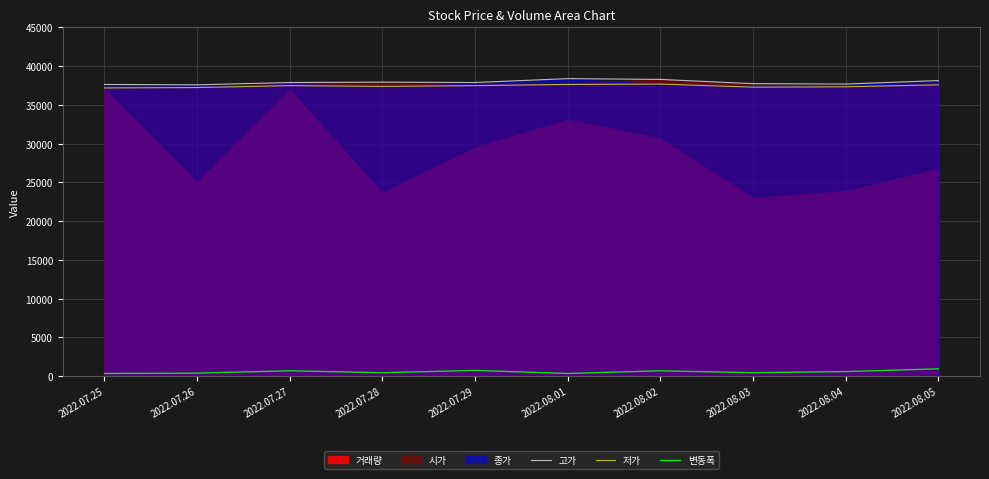

True or false: 고가 and 변동폭 cross at least once.

False